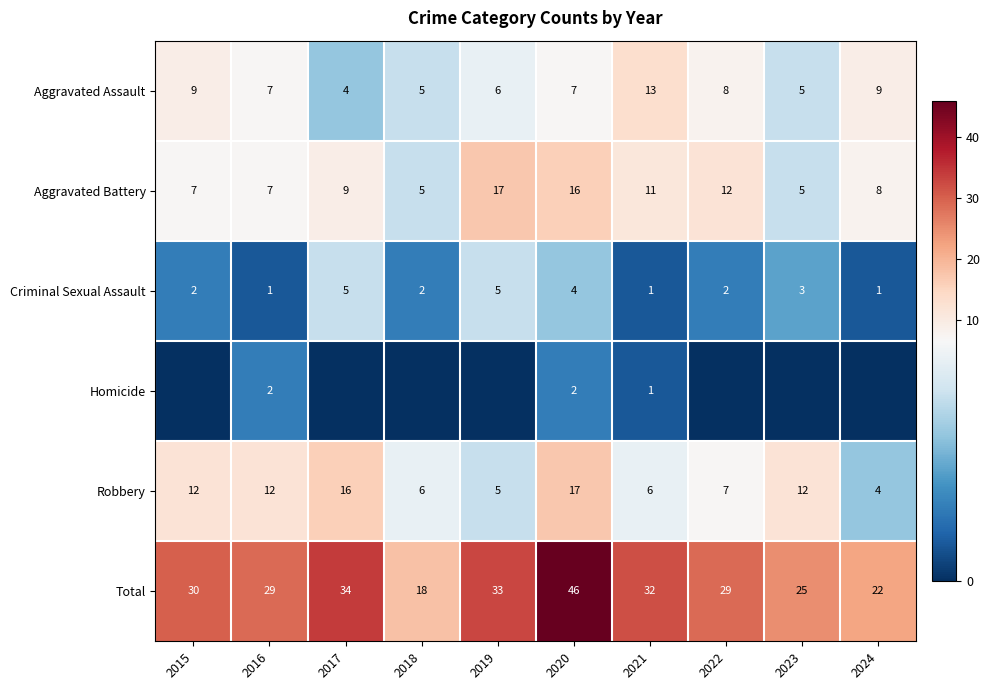

True or false: Aggravated Assault has a value of 2 at 2018.

False